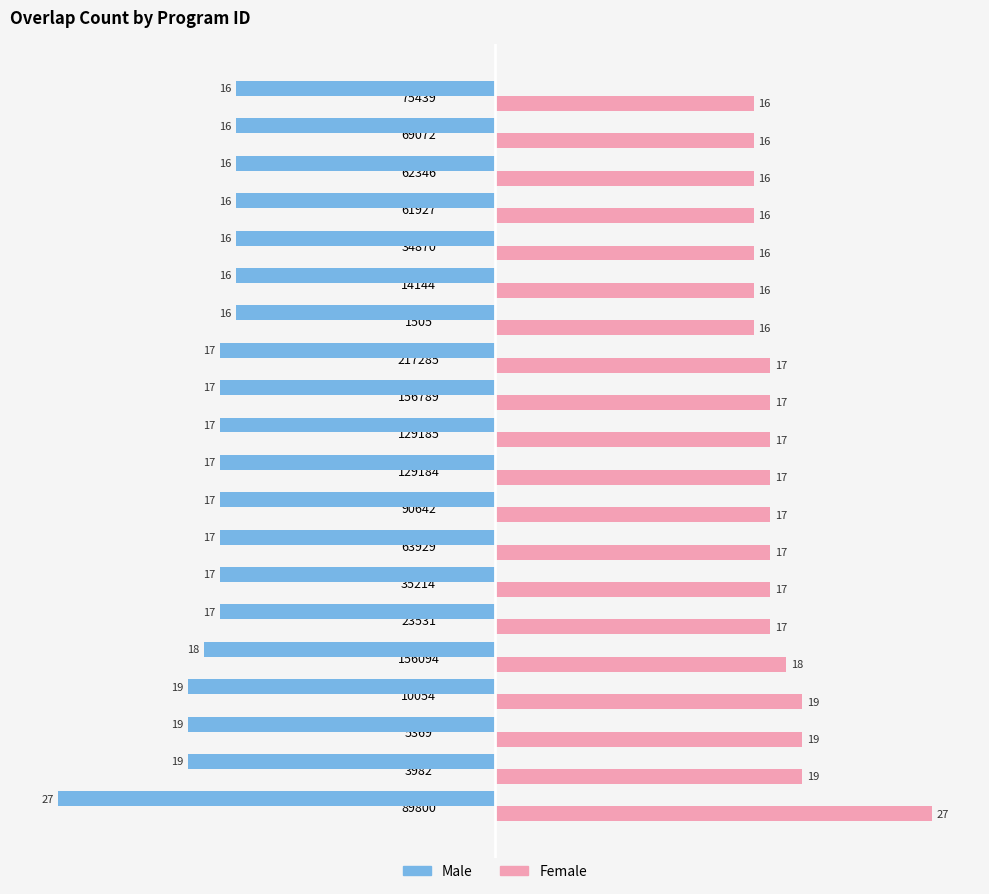

List the series in order of their overall mean, highest first.

Female, Male